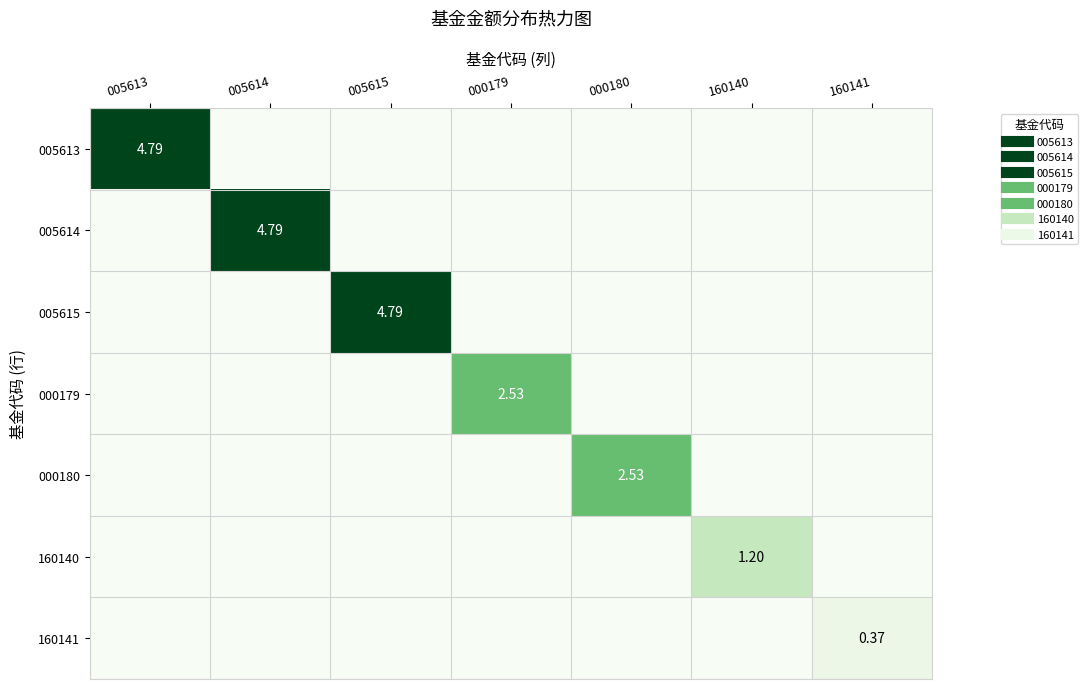

What is the spread (max minus min) of values at 005615?

4.8